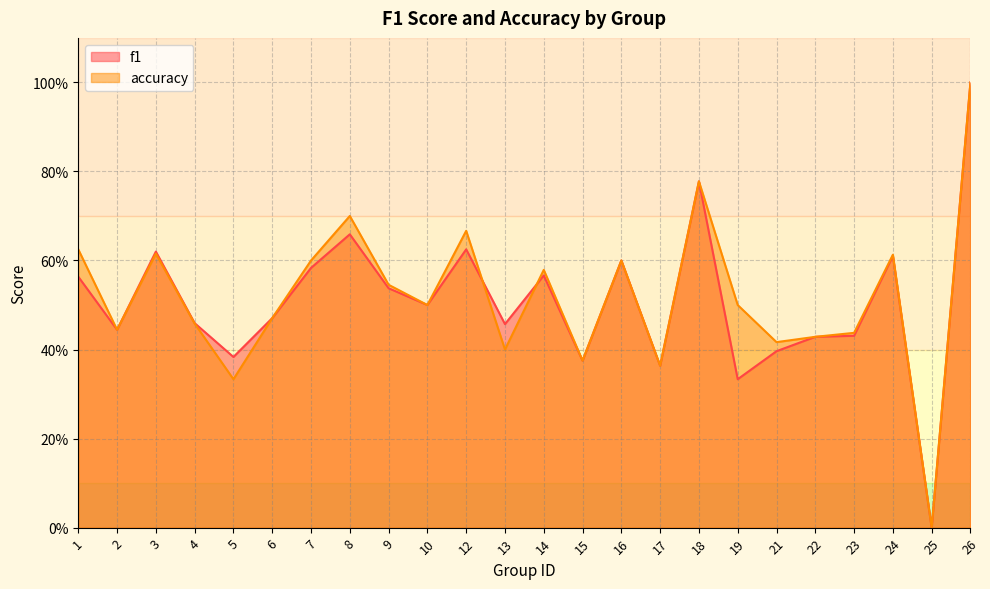

Which has a higher value, 21 or 3?

3